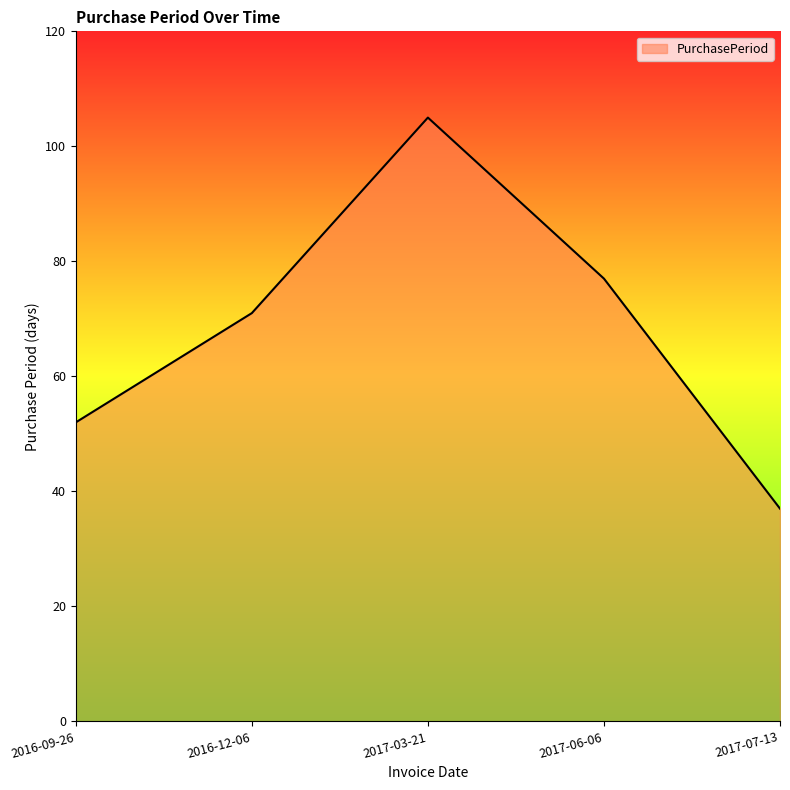

Which label corresponds to the largest value in the chart?

2017-03-21